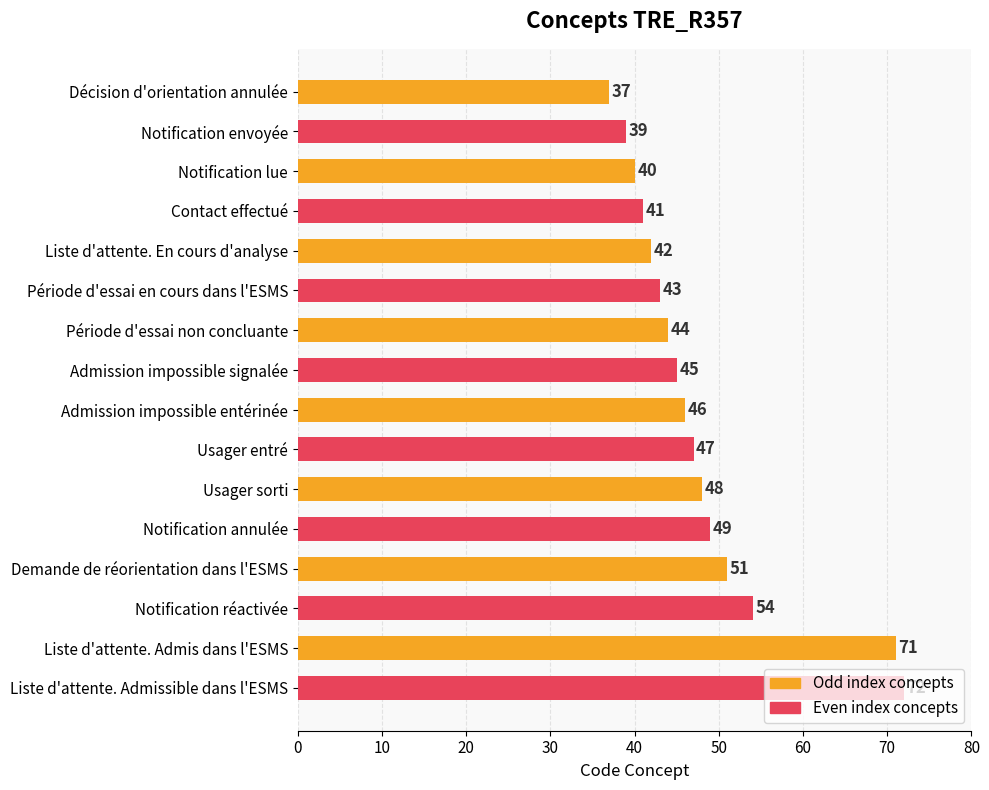

Rank the categories by value from highest to lowest.

Liste d'attente. Admissible dans l'ESMS, Liste d'attente. Admis dans l'ESMS, Notification réactivée, Demande de réorientation dans l'ESMS, Notification annulée, Usager sorti, Usager entré, Admission impossible entérinée, Admission impossible signalée, Période d'essai non concluante, Période d'essai en cours dans l'ESMS, Liste d'attente. En cours d'analyse, Contact effectué, Notification lue, Notification envoyée, Décision d'orientation annulée